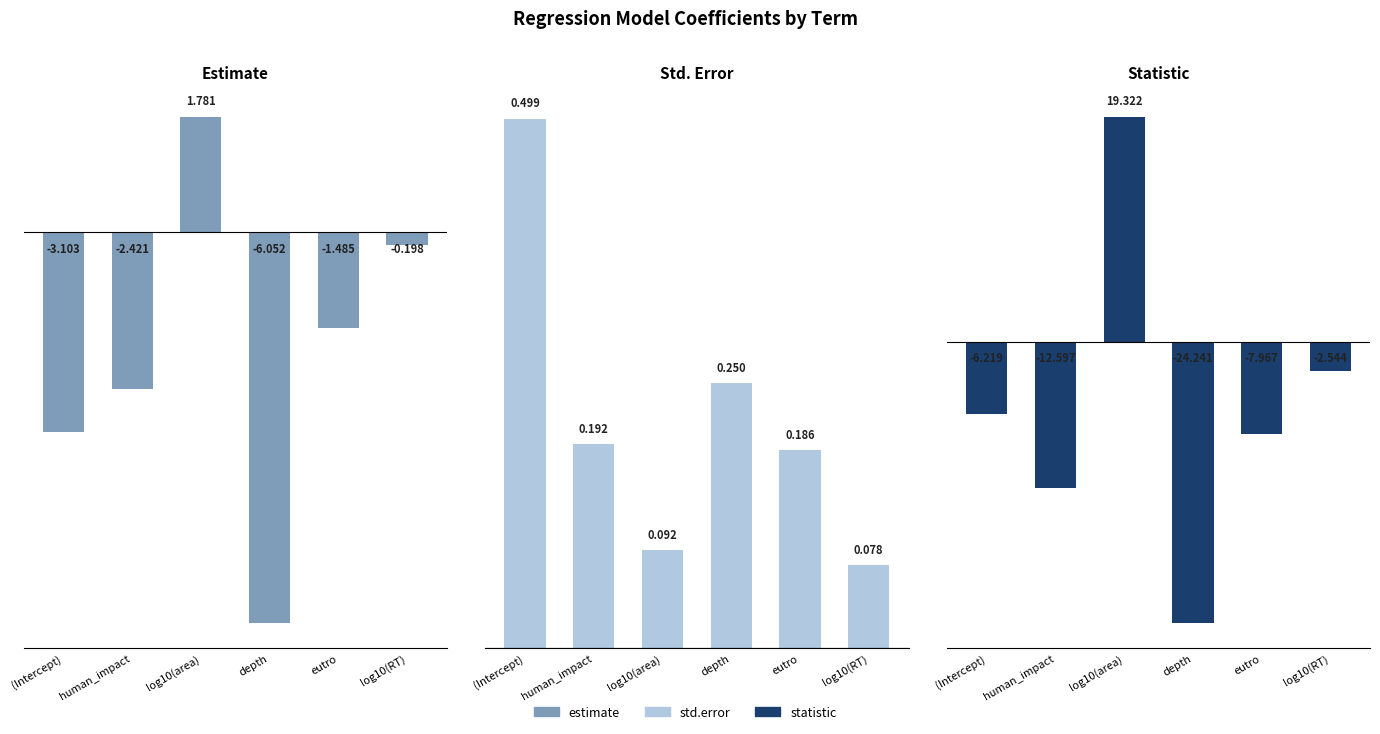

What is the difference between the highest and lowest values at (Intercept)?

6.7